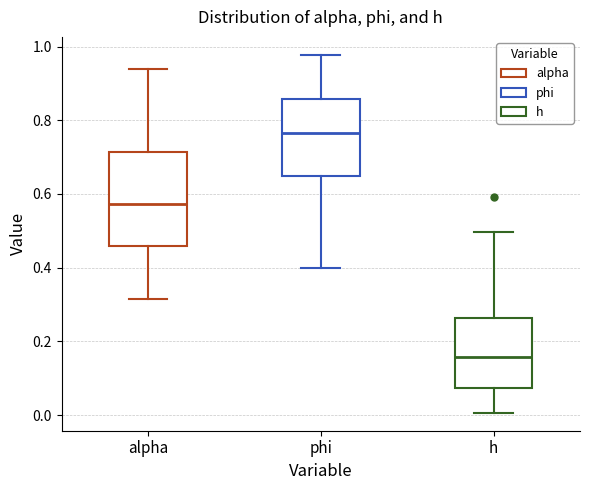

Where does the median line of the box for phi sit on the y-axis? The values are not printed on the chart, so give them approximately, as read against the axis.

0.76